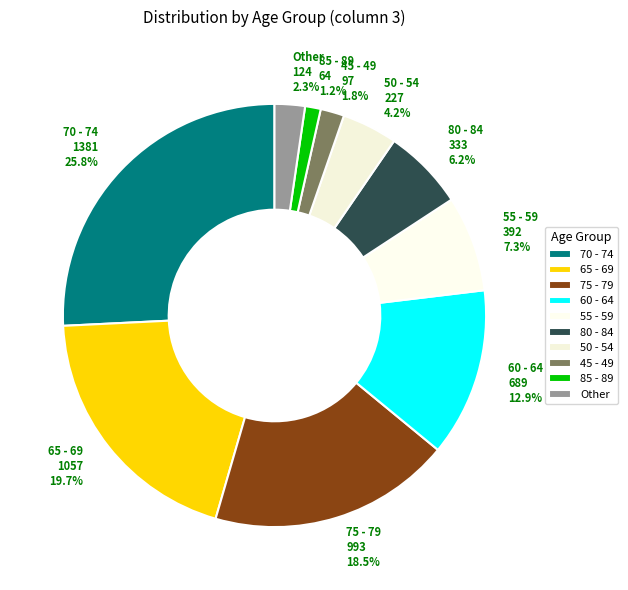

Which has a higher value, 70 - 74 or 45 - 49?

70 - 74